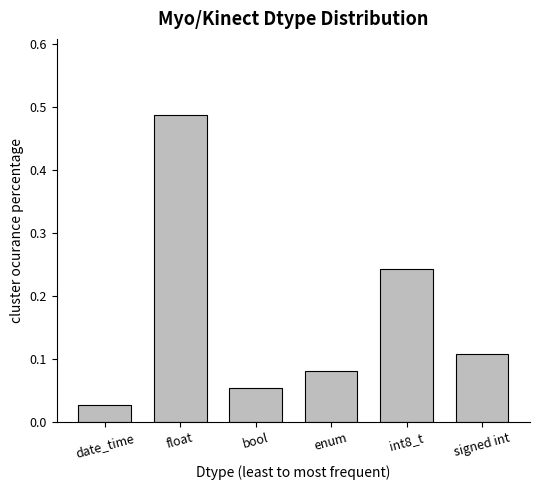

What is the sum of all values?

1.0